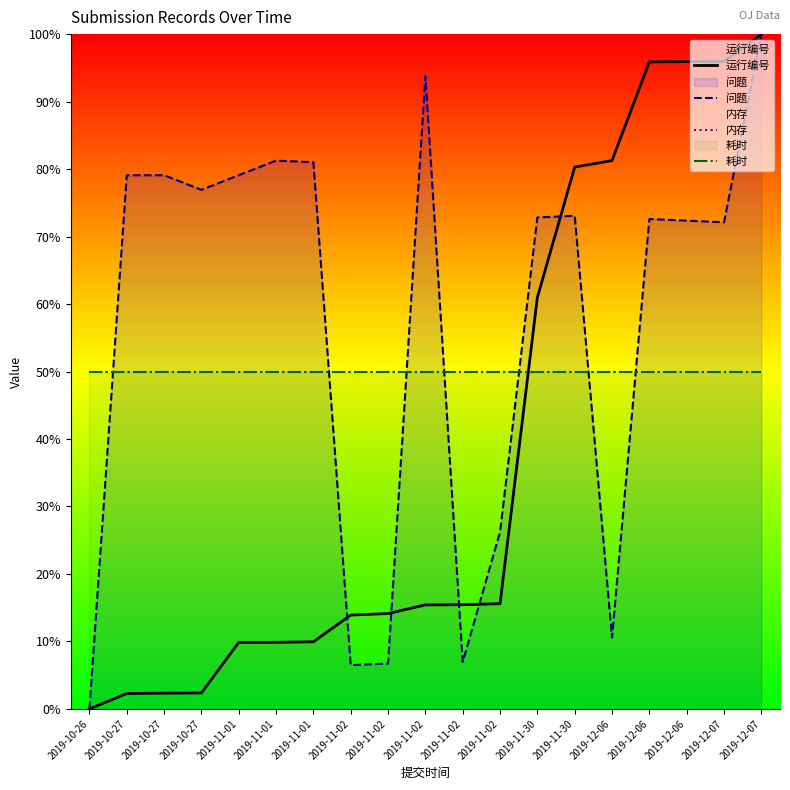

The value of 问题 at 2019-12-07 is 61.0. True or false?

False